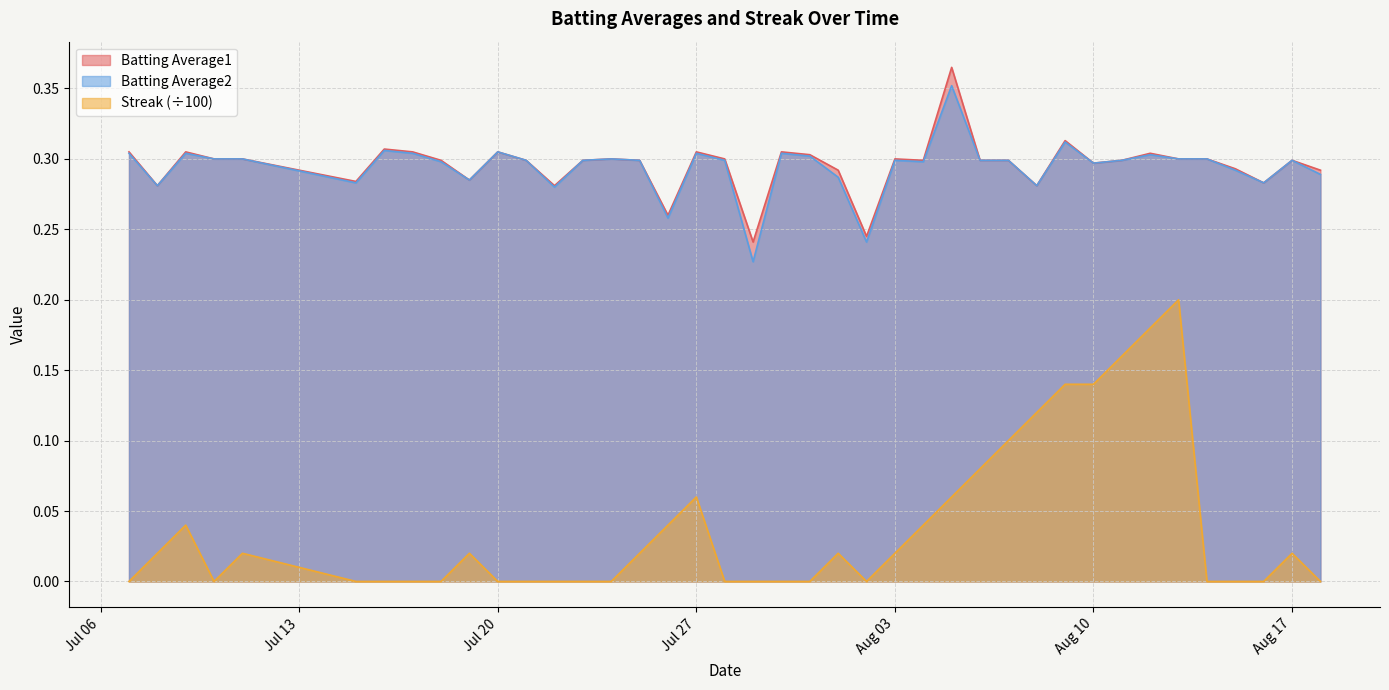

True or false: Batting Average2 and Streak (÷100) cross at least once.

False